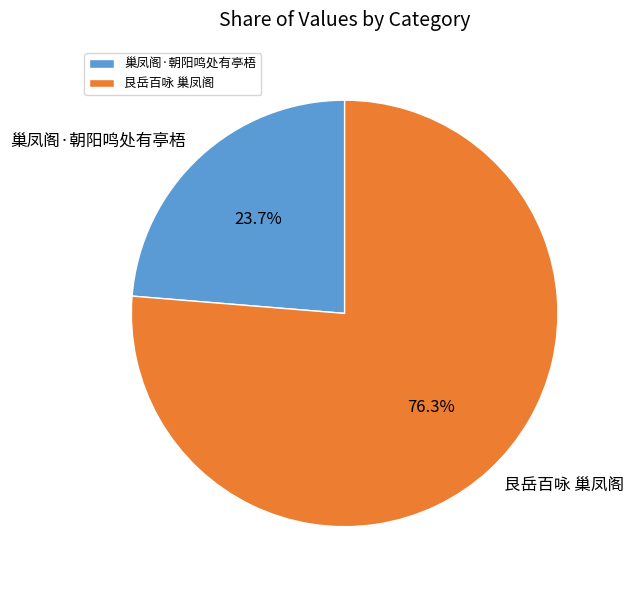

How many slices are in this pie chart?

2